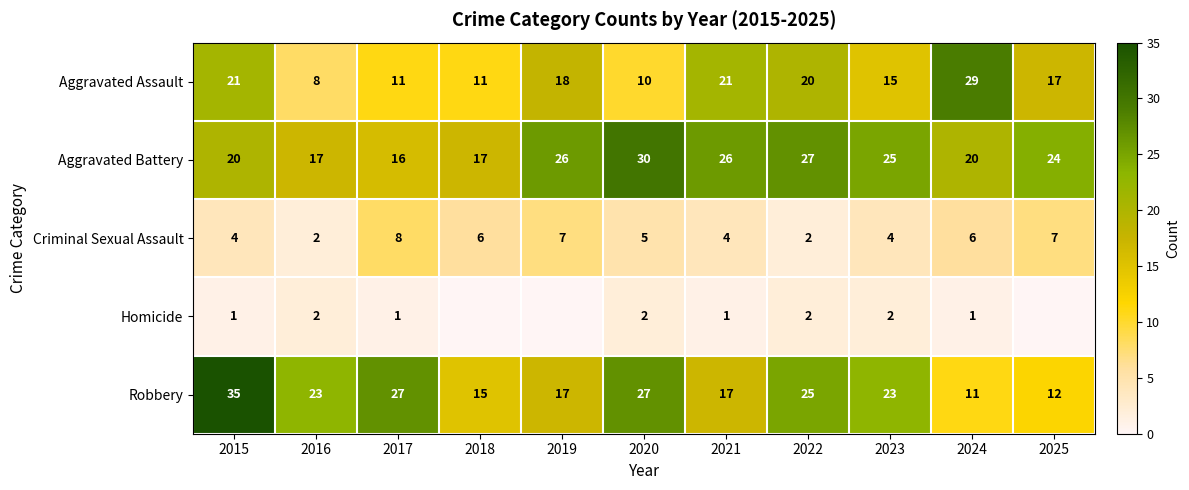

How many data points in Aggravated Battery are less than 24?

5